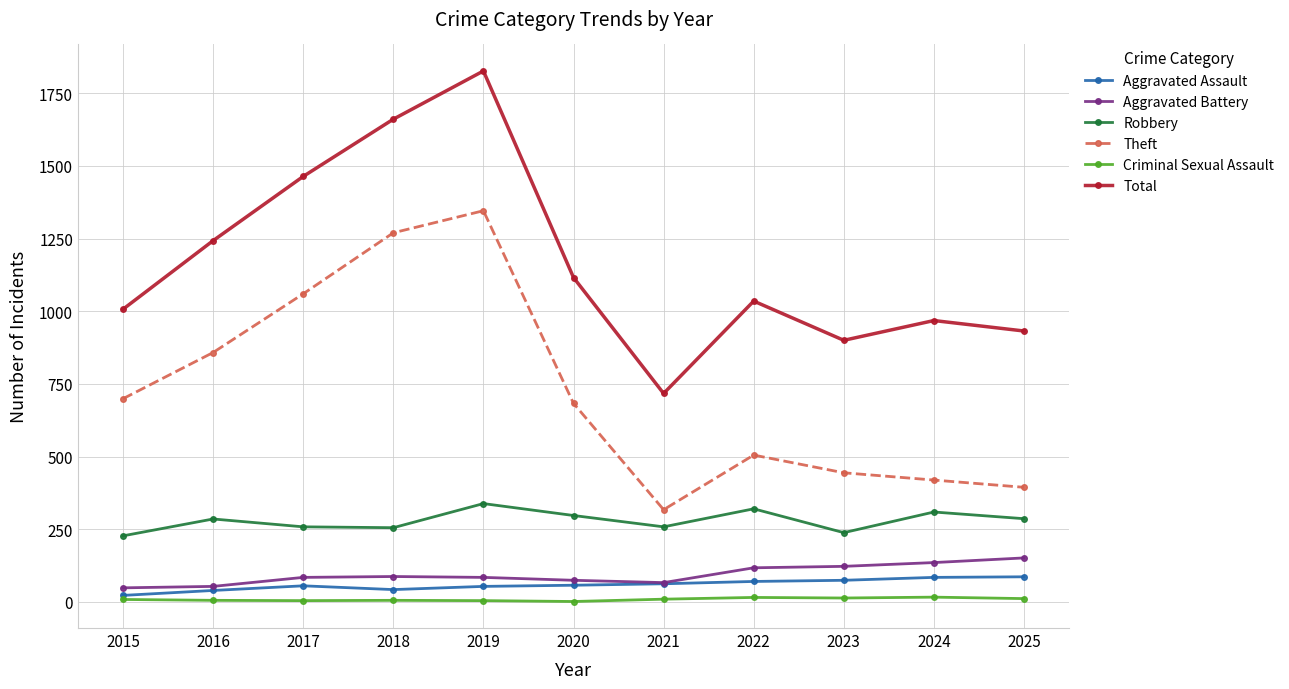

The Aggravated Battery series shows 122 at 2023. True or false?

True